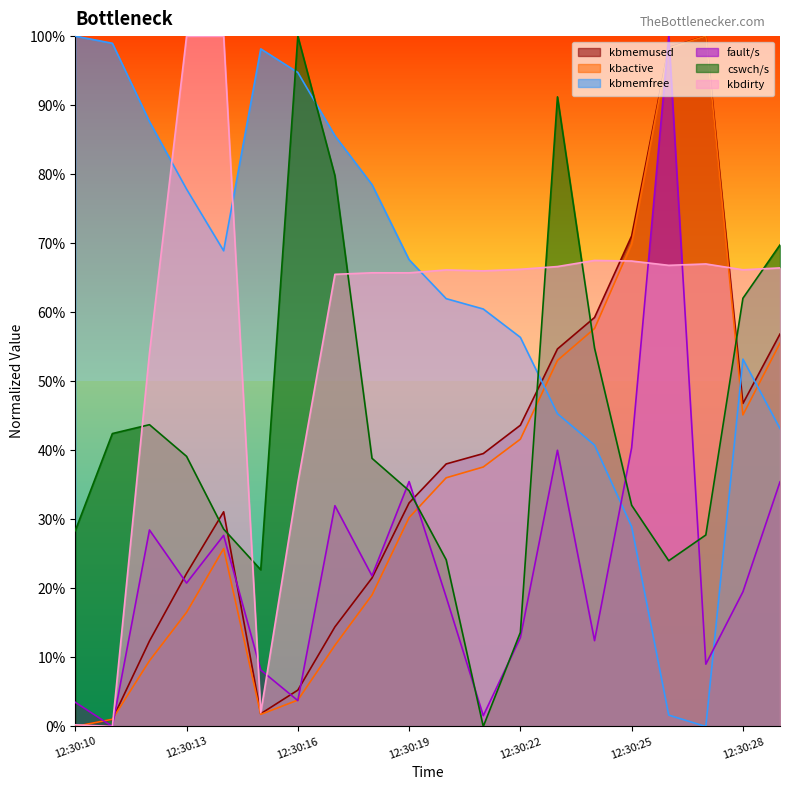

List the series in order of their overall mean, highest first.

cswch/s, fault/s